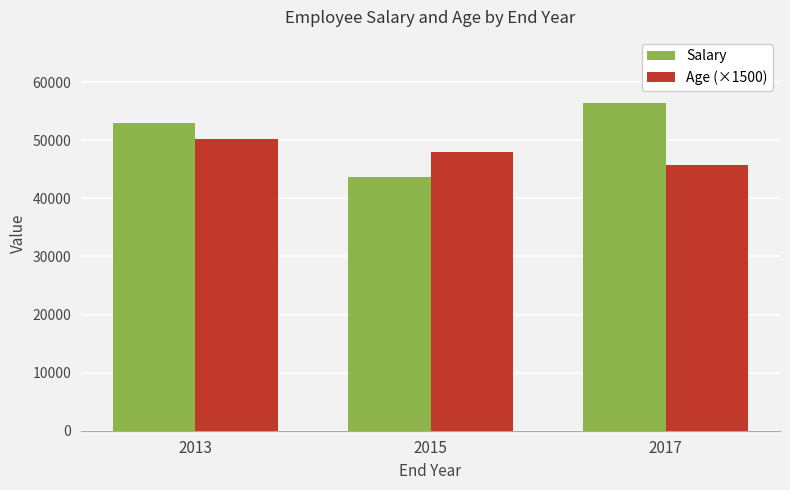

Which series has the largest range (max minus min)?

Salary